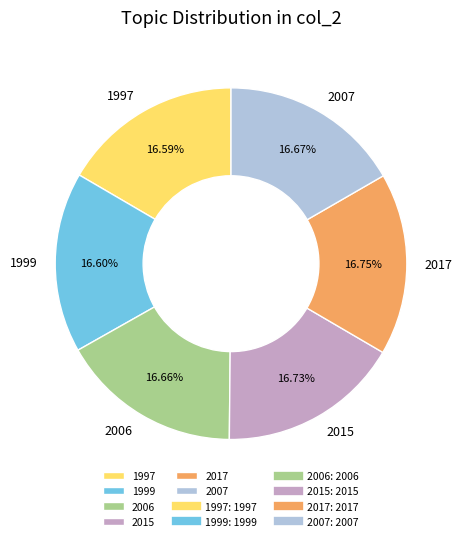

To the nearest percent, what percentage of the pie is 2017?

17%